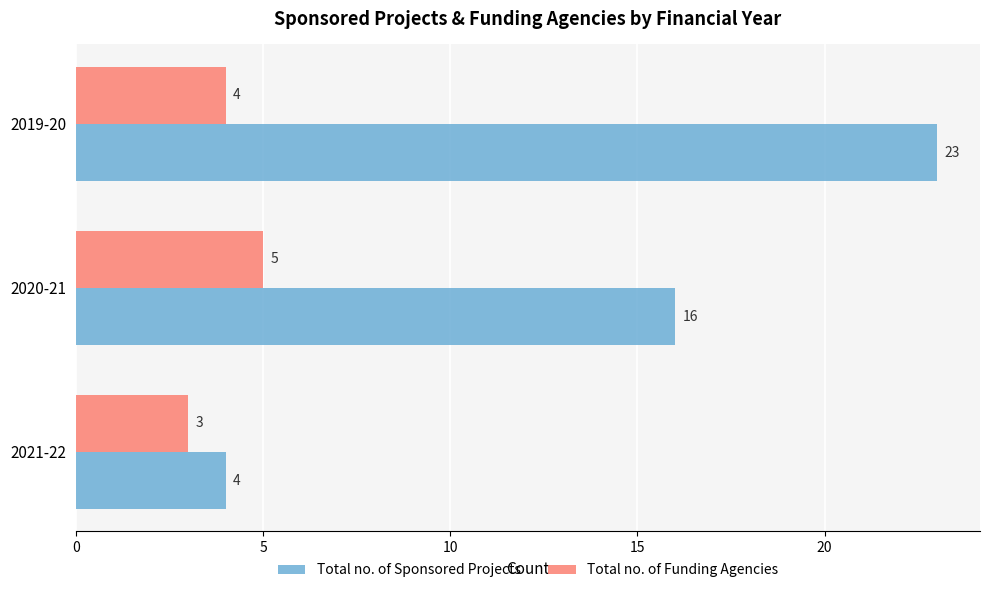

What is the minimum value for Total no. of Sponsored Projects?

4